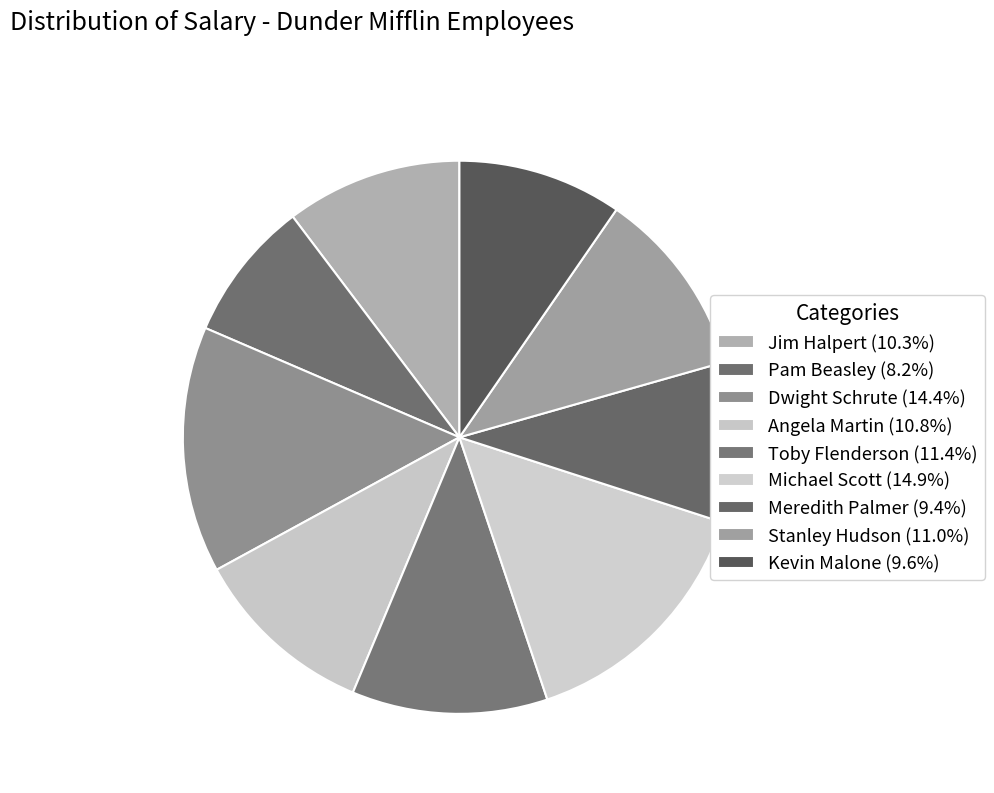

Count the number of slices in the pie.

9